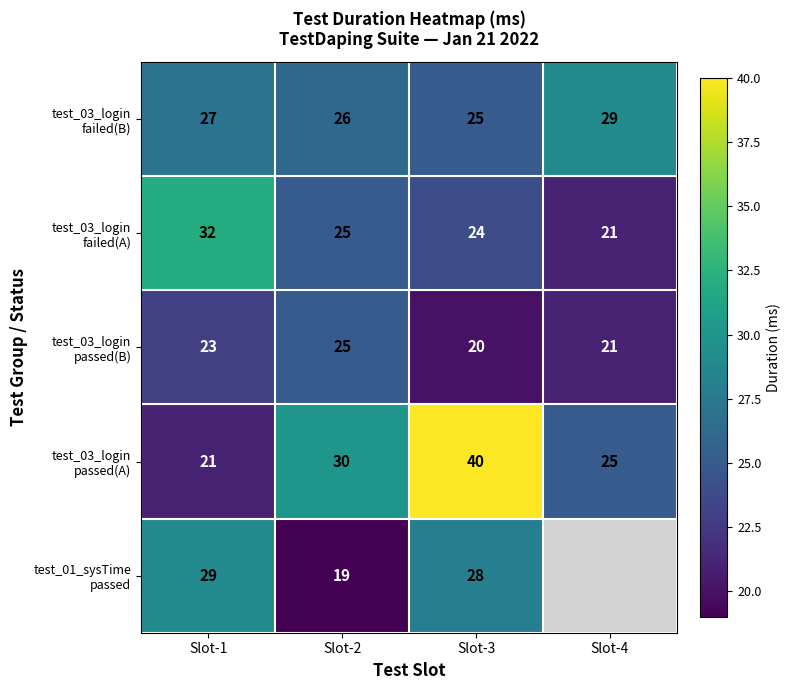

At how many categories does at least one series exceed 10?

4